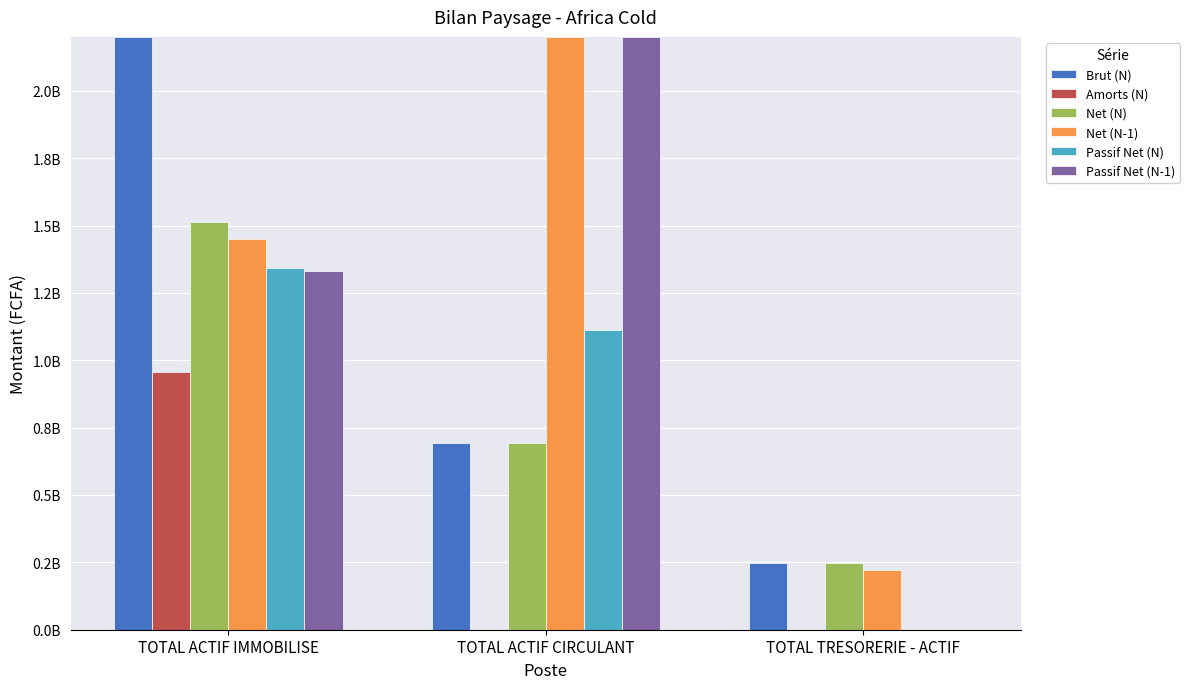

Where is Net (N) nearest to the value 880057242?

TOTAL ACTIF CIRCULANT